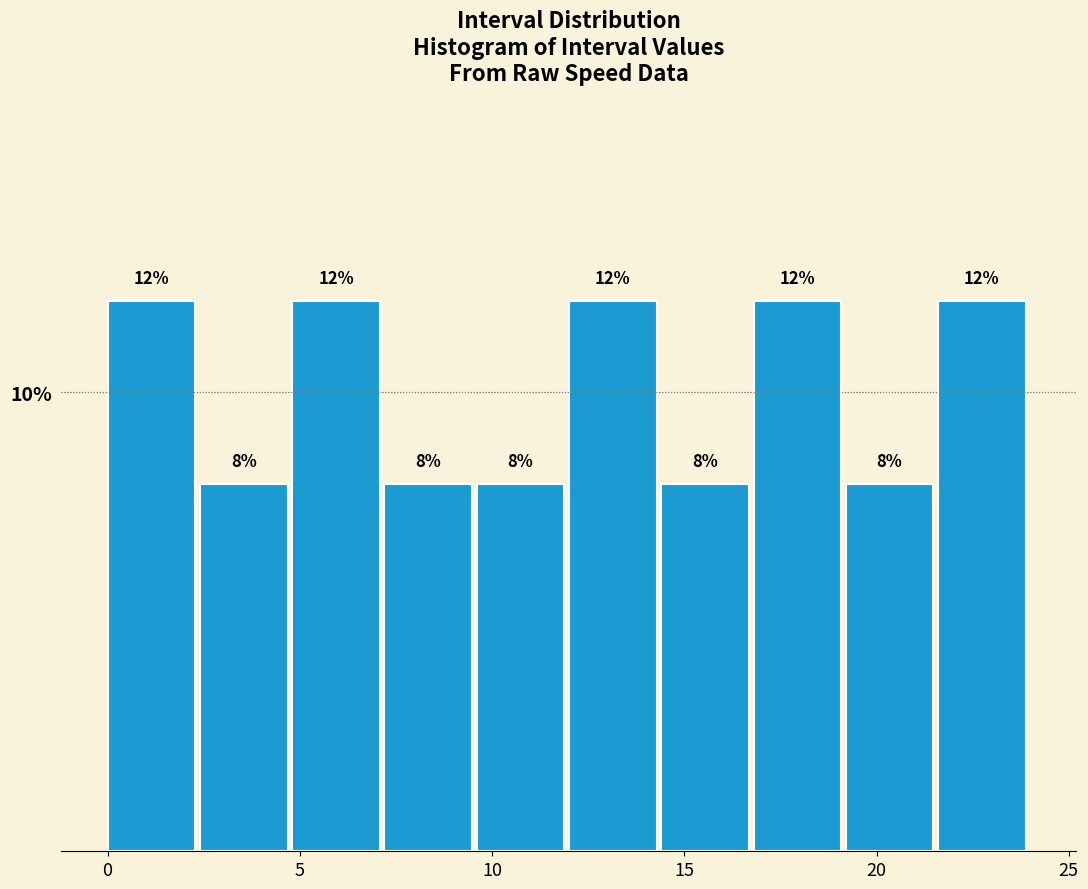

Reading left to right, list every bar in this chart as the range it spans on the x-axis followed by its height. The bar edges are not printed on the chart, so give them approximately, as read against the axis.

0.0 to 2.4: 12
2.4 to 4.8: 8
4.8 to 7.2: 12
7.2 to 9.6: 8
9.6 to 12.0: 8
12.0 to 14.4: 12
14.4 to 16.8: 8
16.8 to 19.2: 12
19.2 to 21.6: 8
21.6 to 24.0: 12